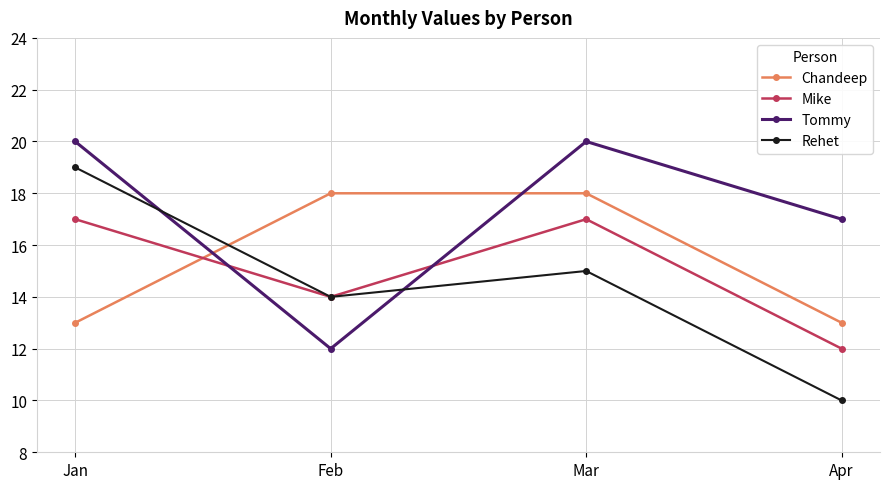

Which category has the highest value in the Rehet series?

Jan